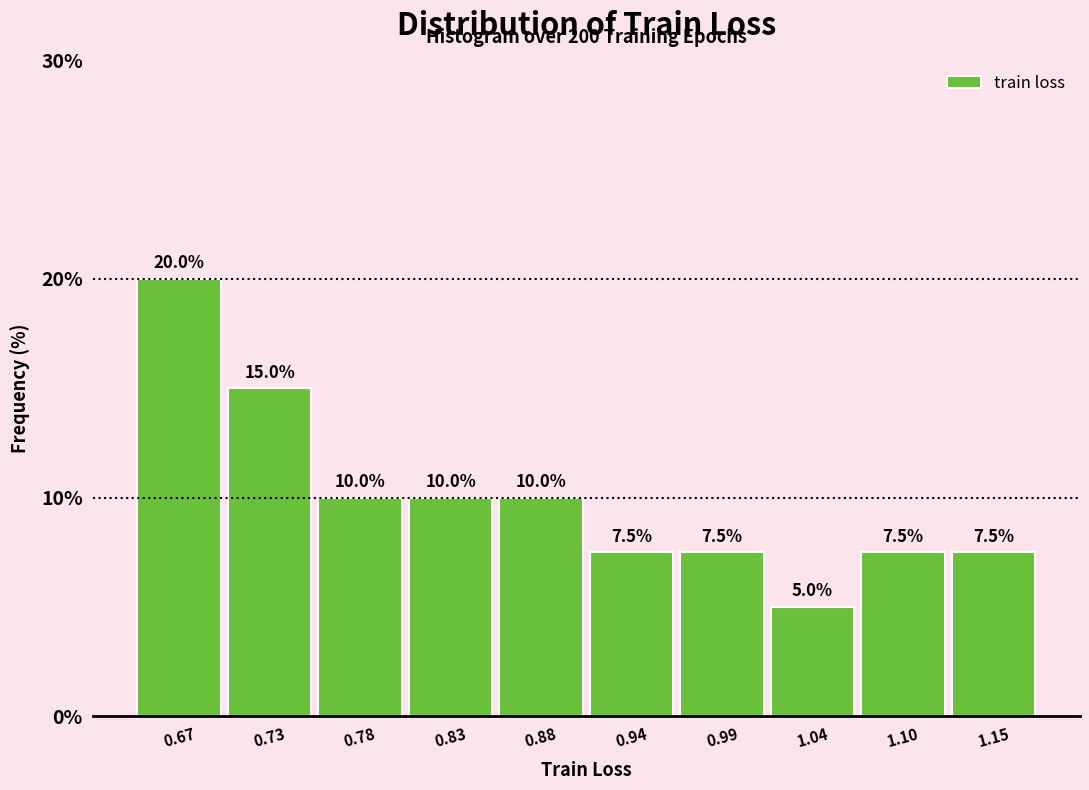

How tall is the bar that spans 0.70 to 0.75 on the x-axis? The bar edges are not printed on the chart, so give them approximately, as read against the axis.

15.0